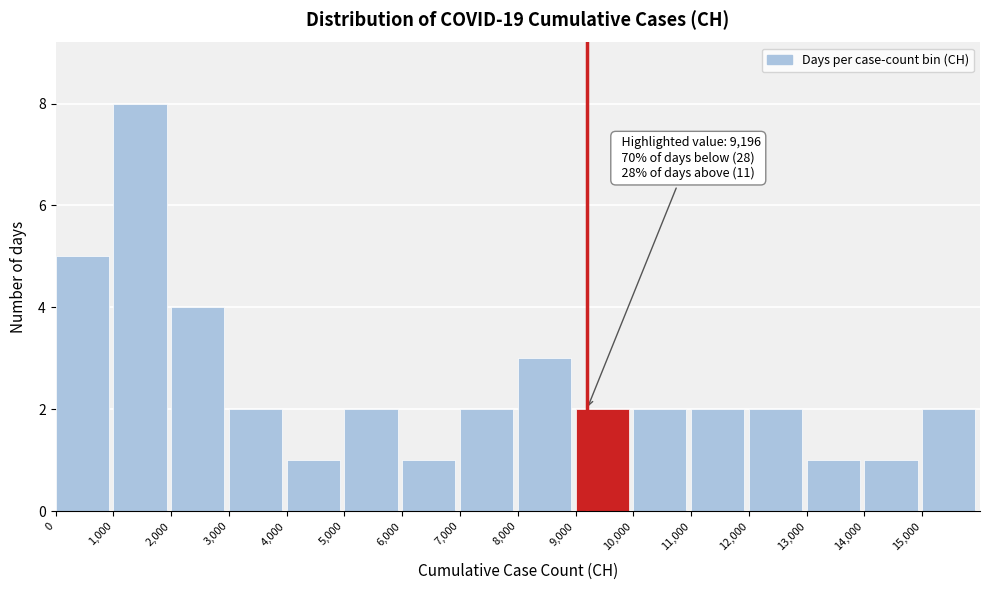

Which range on the x-axis has the tallest bar?

1000 to 2000